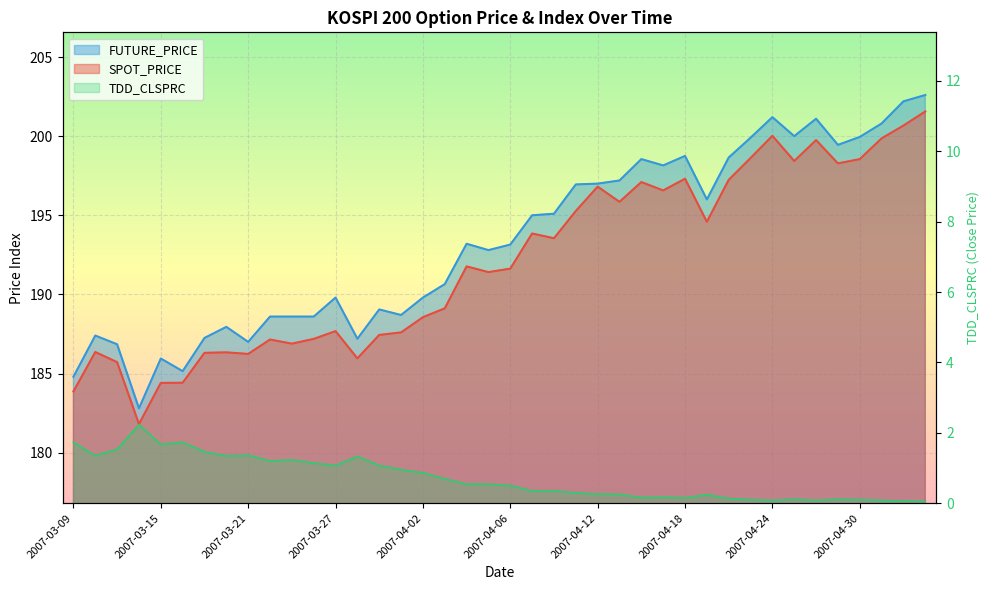

What is the average value of the FUTURE_PRICE series?

193.3